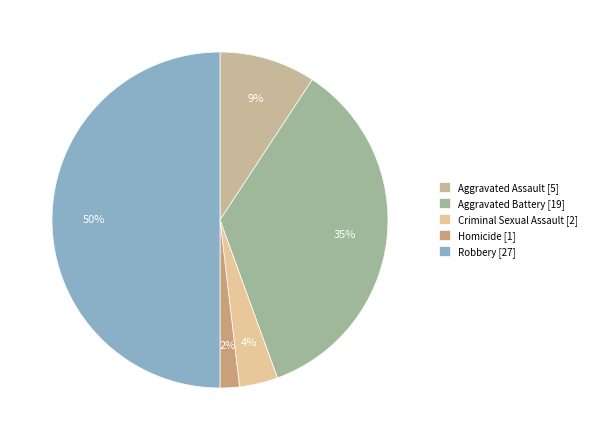

The Criminal Sexual Assault slice represents 14% of the pie. True or false?

False